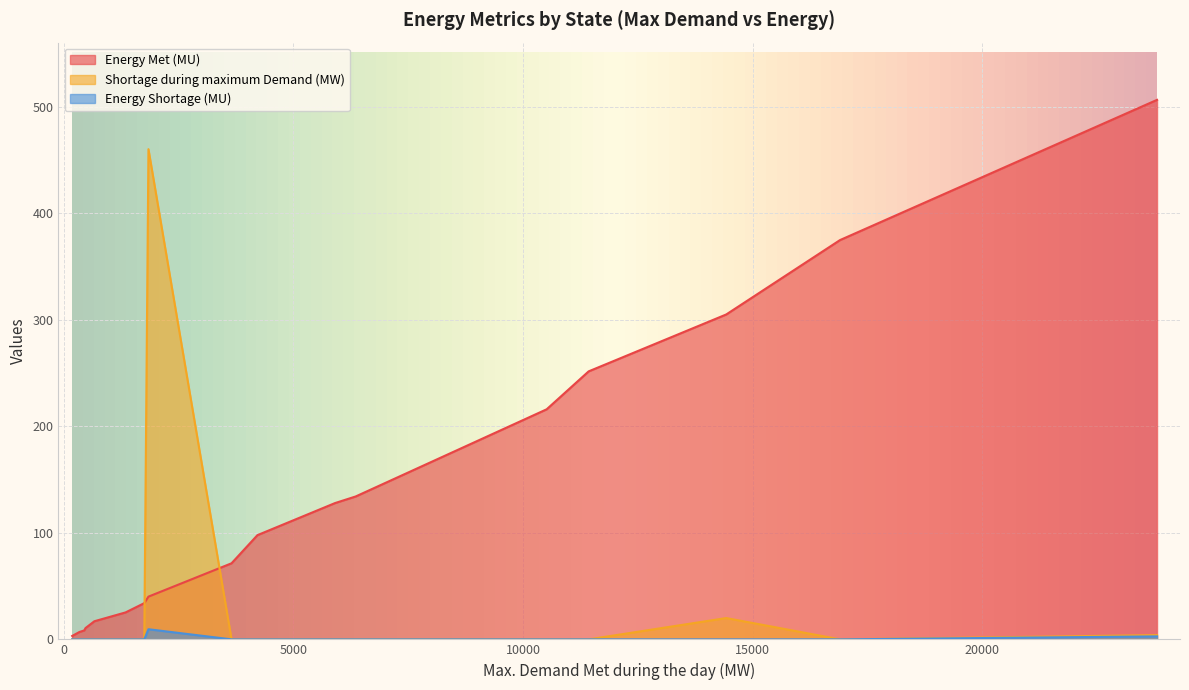

Count the Energy Shortage (MU) values in the range 0 to 1.

15